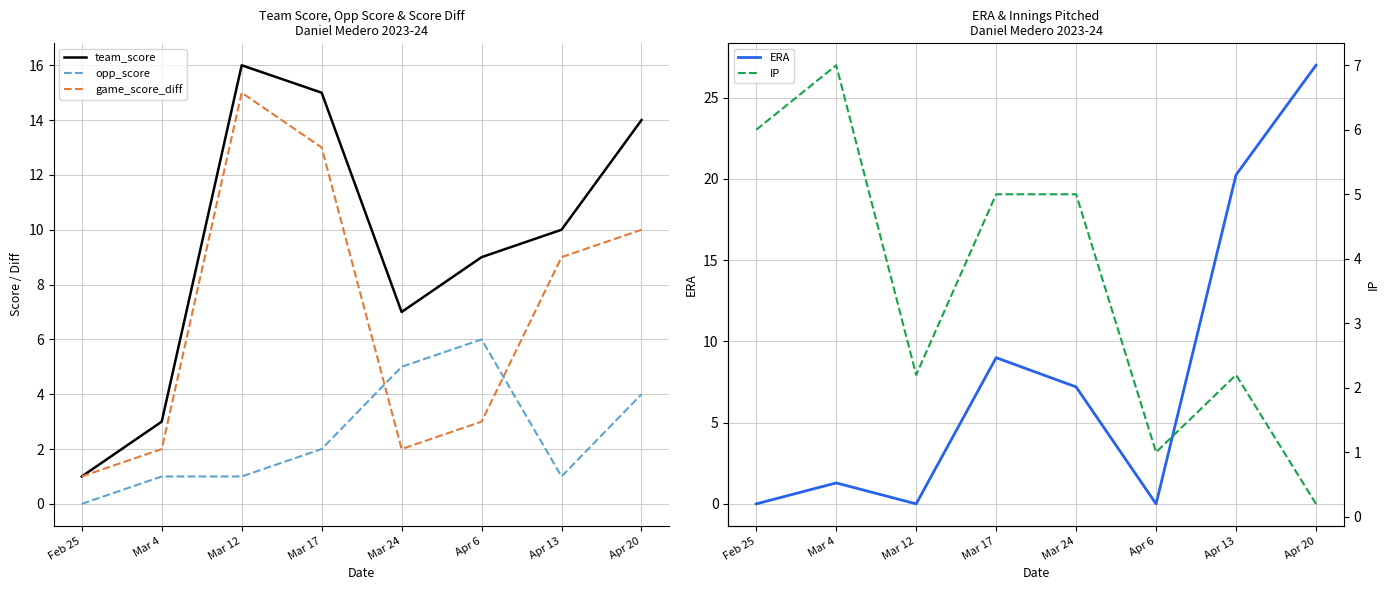

What is the total value across all series at Apr 13?

42.5